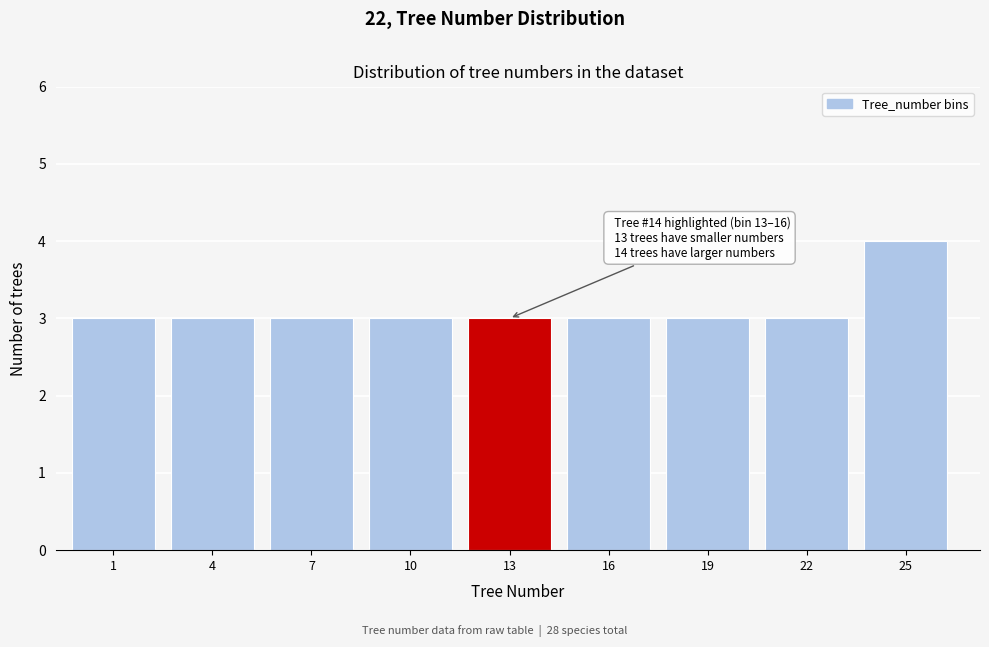

Reading right to left, list all the values displayed in this chart.

4	3	3	3	3	3	3	3	3